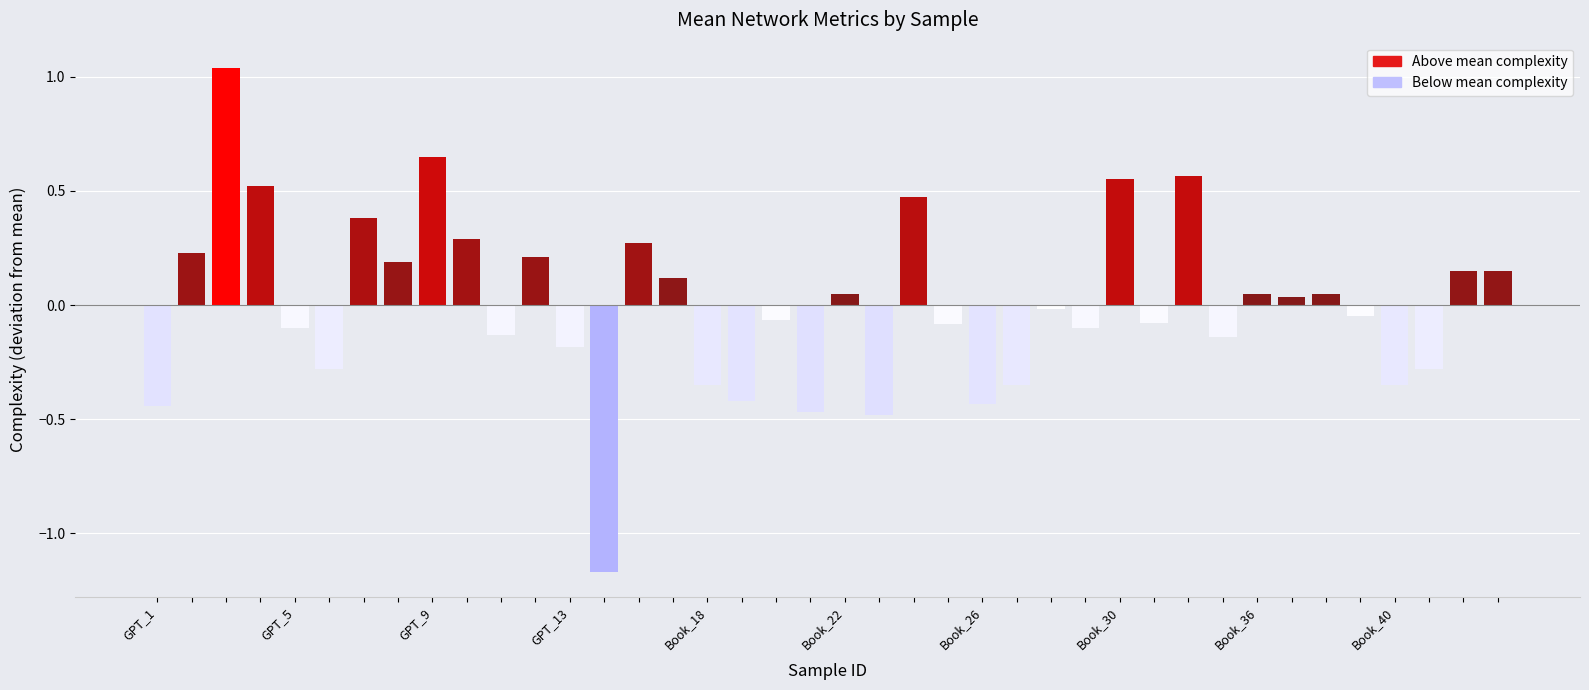

What is the difference between the second highest and minimum values?

1.8